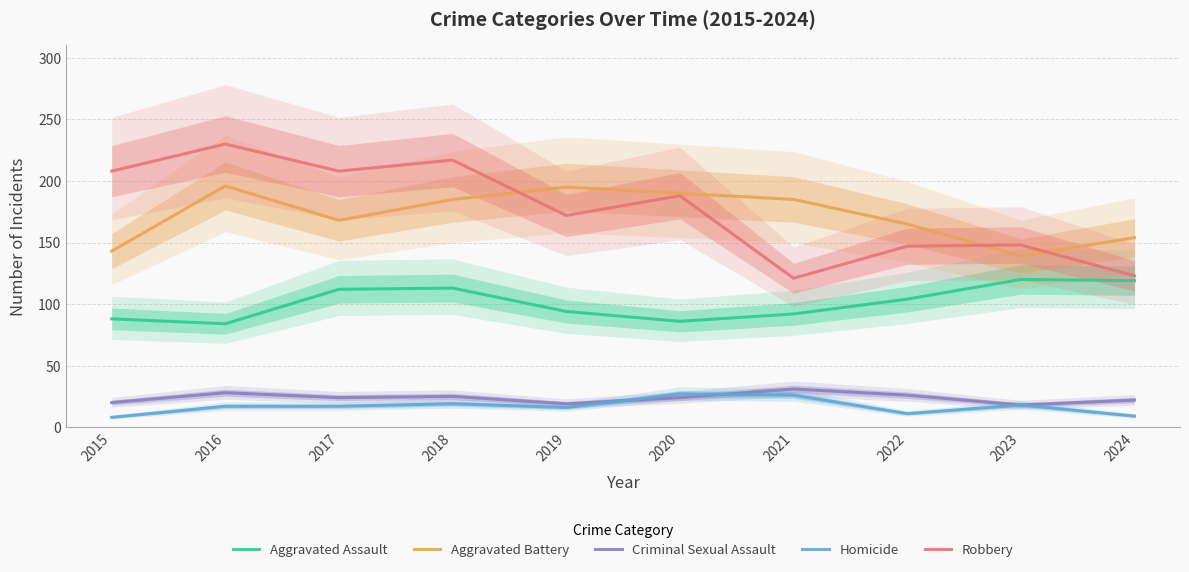

Which series has the largest total across all categories?

Robbery